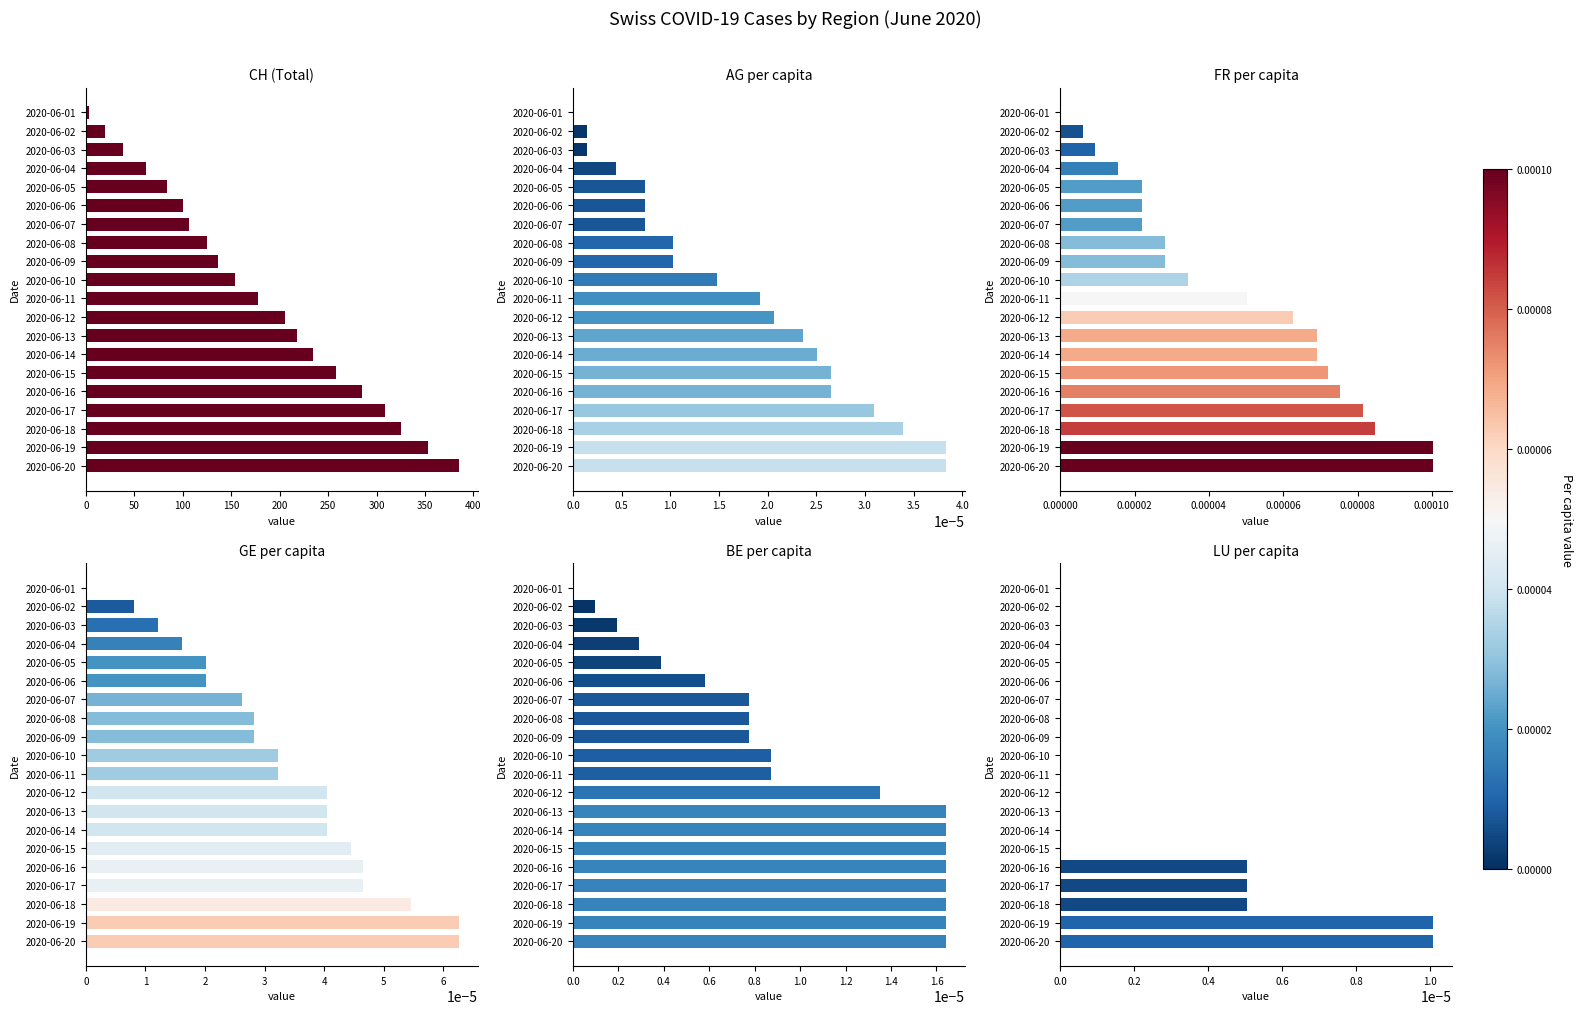

At 2020-06-06, list the series in order from smallest to largest.

LU_pc, BE_pc, AG_pc, GE_pc, FR_pc, CH